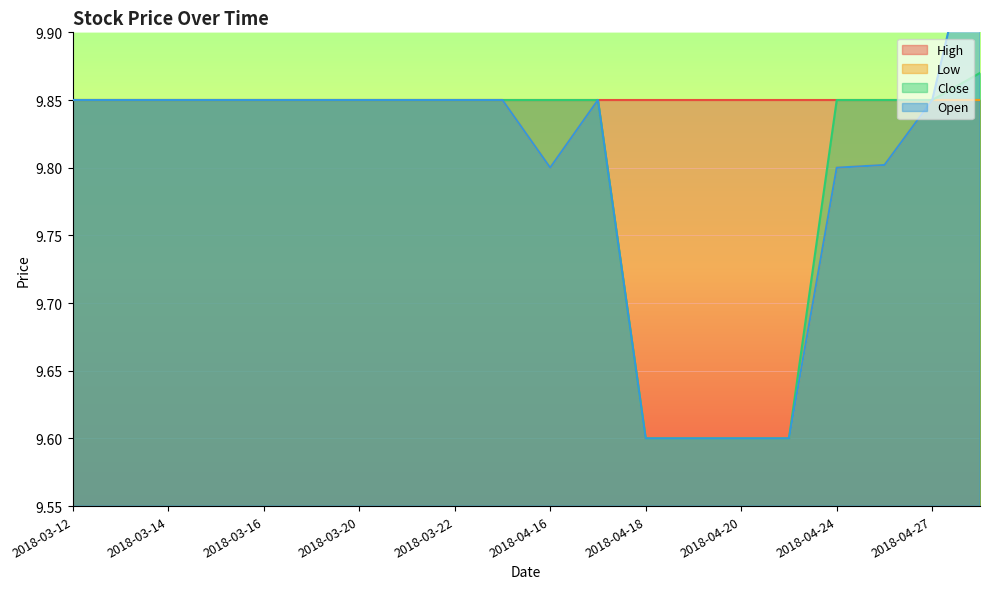

What is the label of the 9th point from the right?

2018-04-17